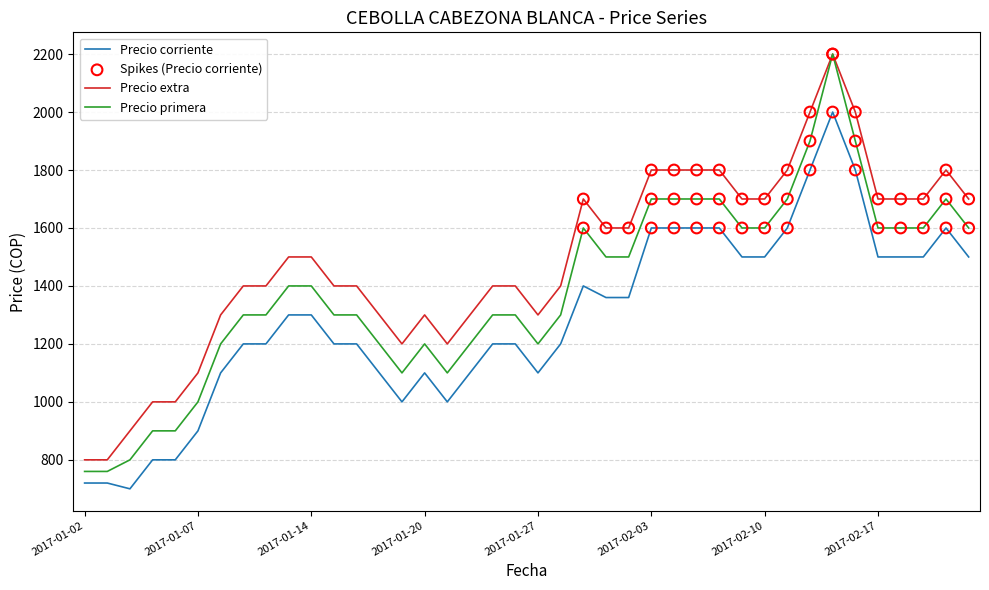

Which series has the largest total across all categories?

Precio extra